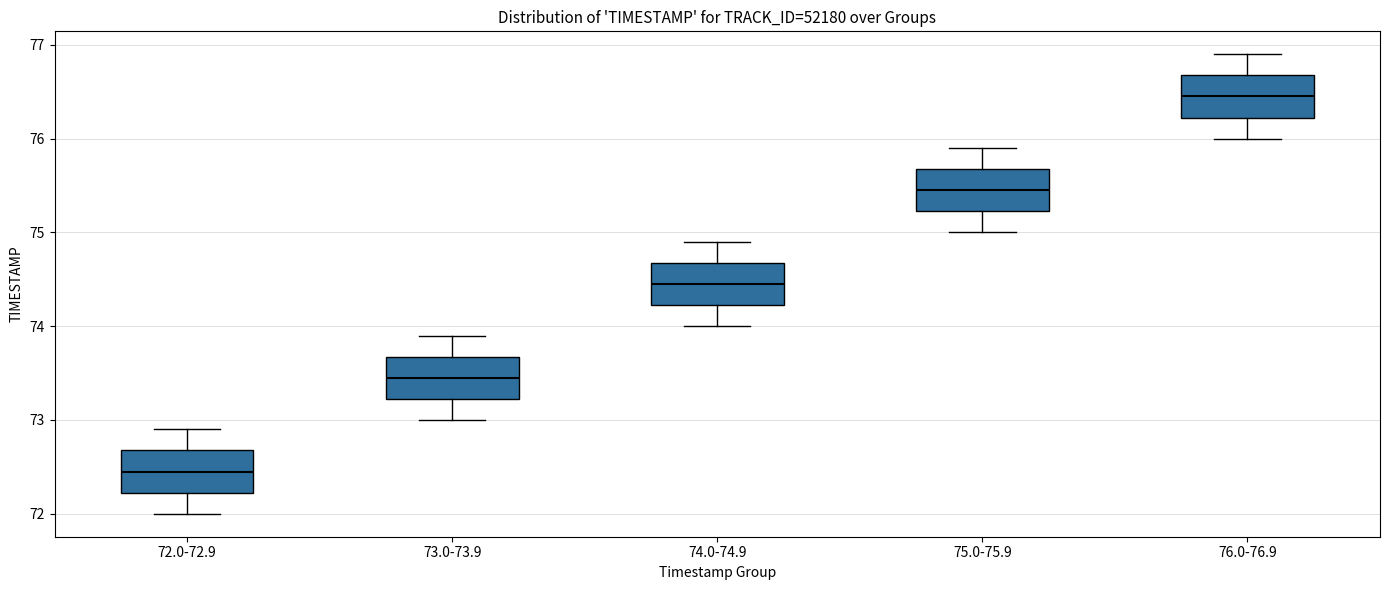

Which box has the highest median line?

76.0-76.9